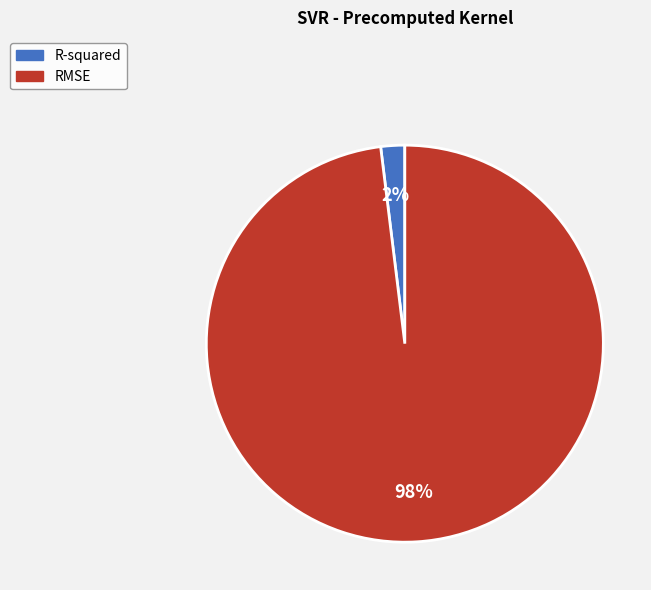

Which slice is the smallest?

R-squared